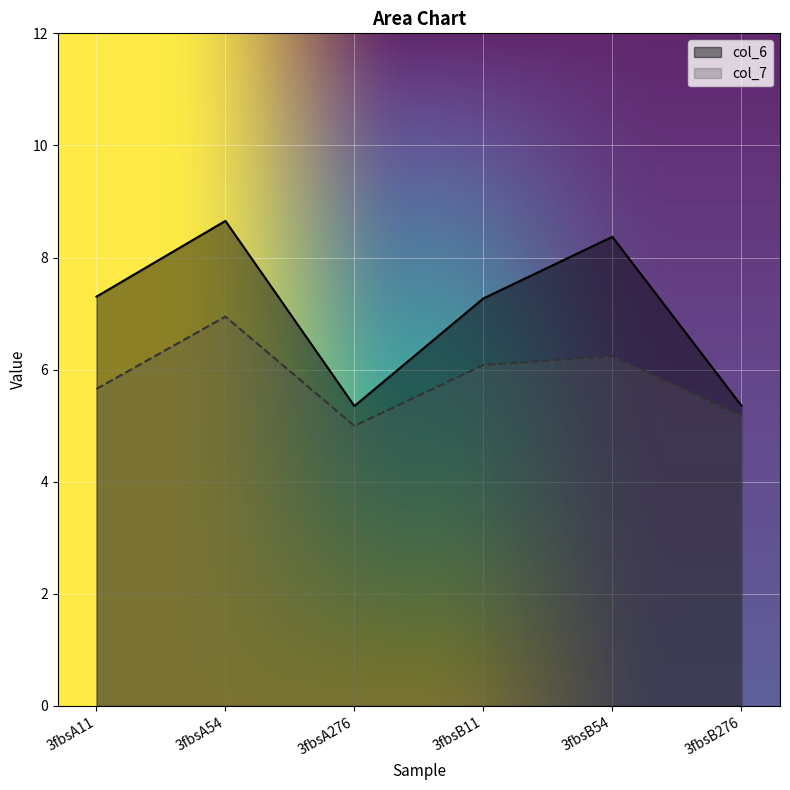

Reading left to right, extract all data points from this chart.

col_6: 7.3	8.7	5.3	7.3	8.4	5.4
col_7: 5.7	6.9	5.0	6.1	6.2	5.2